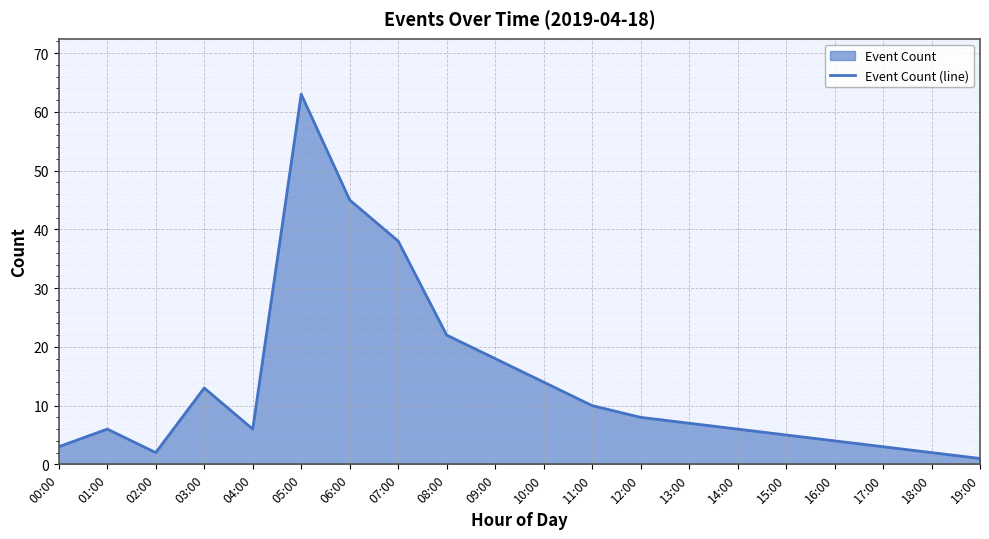

List the labels in order of value, largest first.

05:00, 06:00, 07:00, 08:00, 09:00, 10:00, 03:00, 11:00, 12:00, 13:00, 01:00, 04:00, 14:00, 15:00, 16:00, 00:00, 17:00, 02:00, 18:00, 19:00